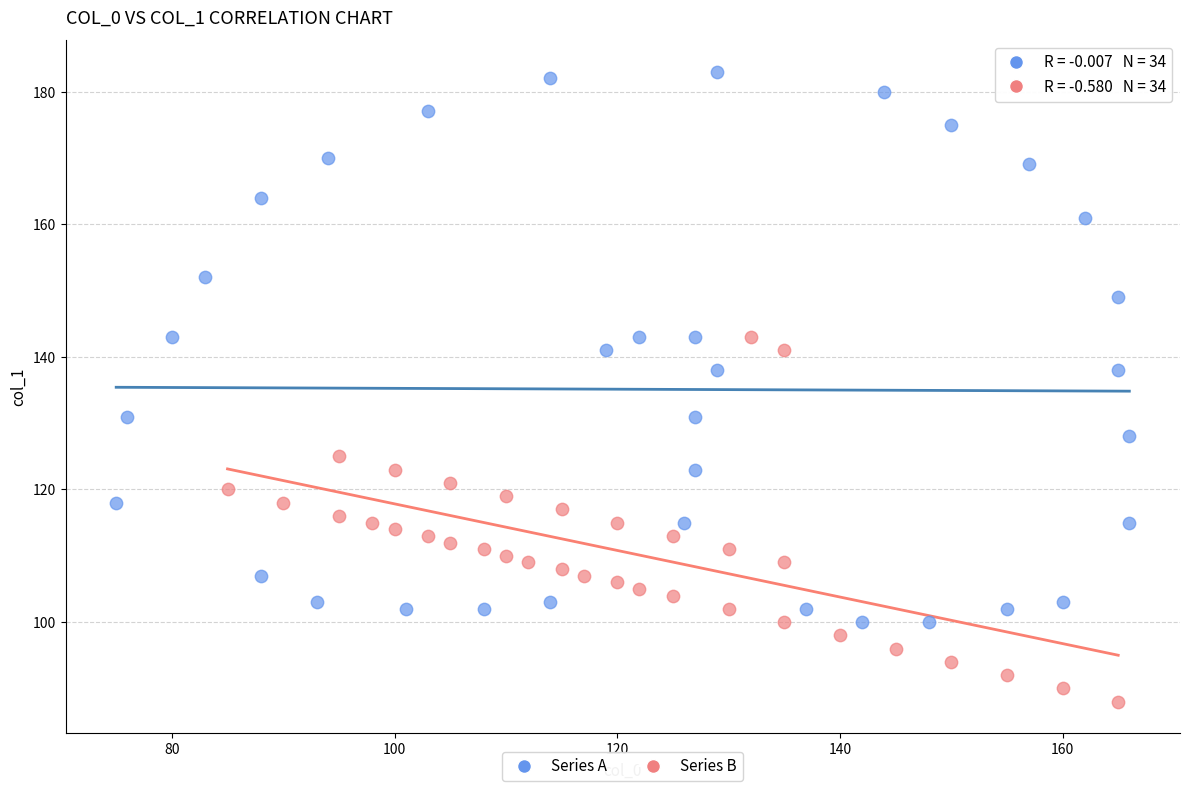

Which series reaches the minimum Y coordinate?

Series B